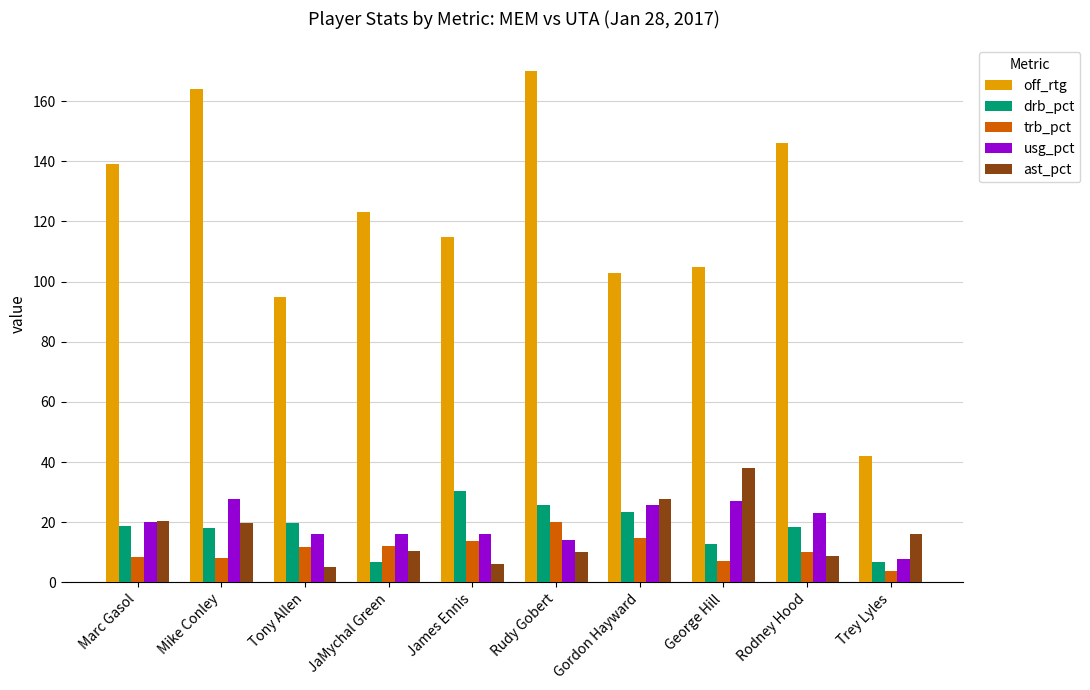

True or false: drb_pct has a value of 6.7 at JaMychal Green.

True